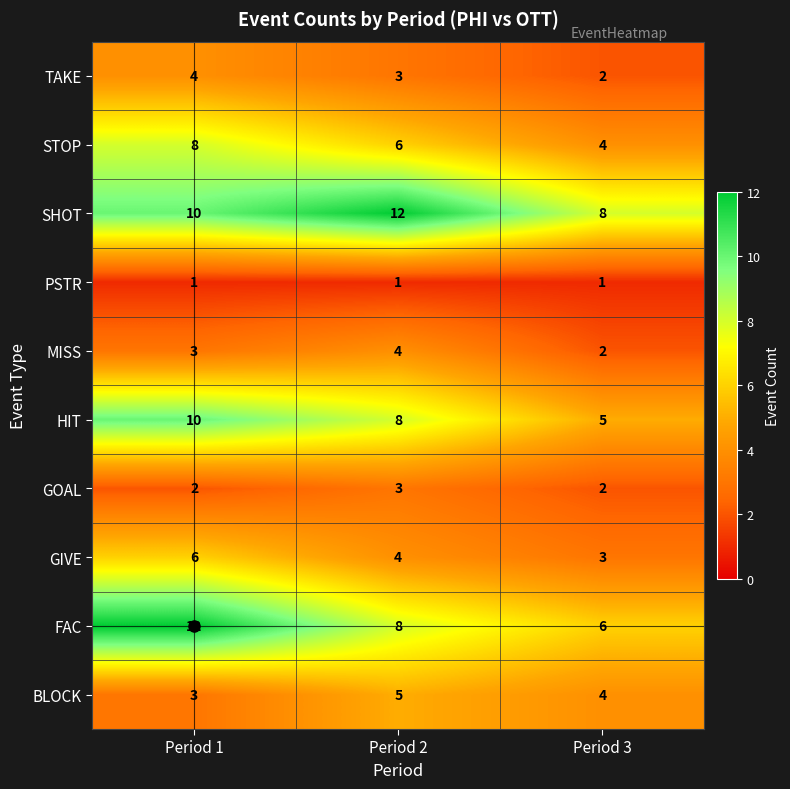

What is the sum of all HIT values?

23